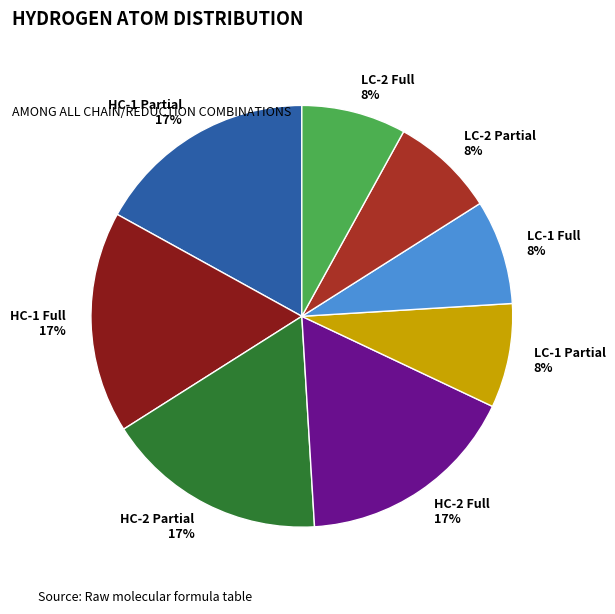

To the nearest percent, what percentage of the pie is HC-1 Full?

17%